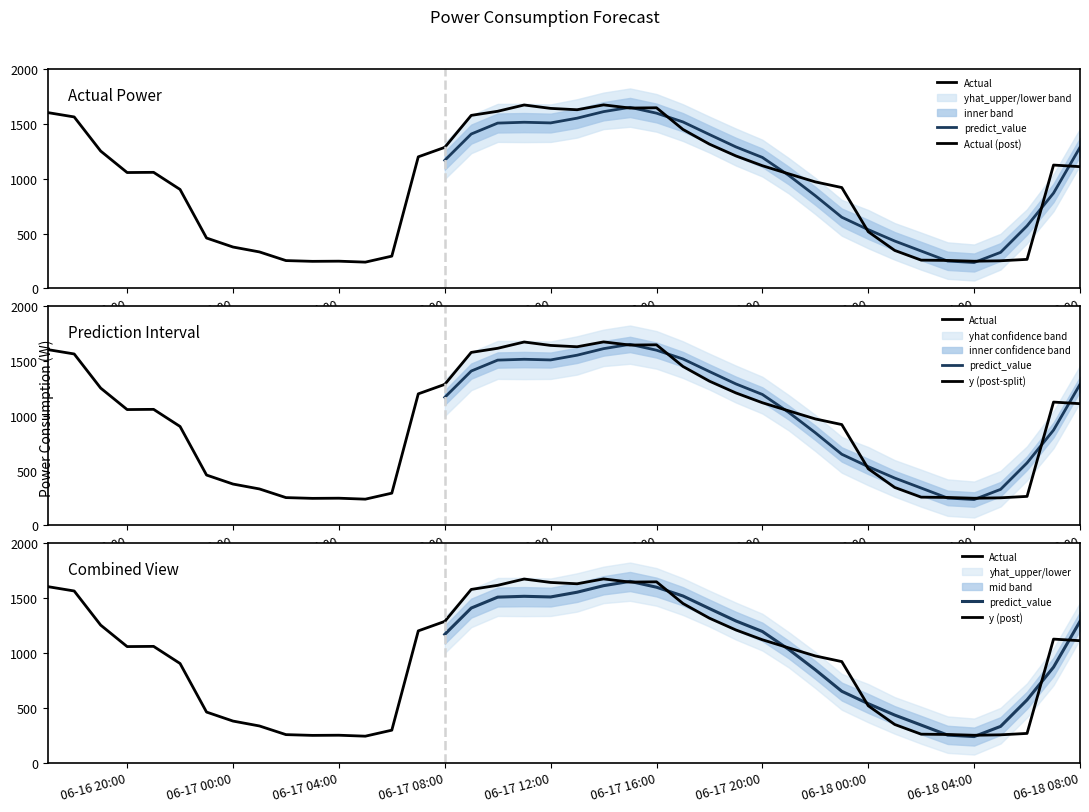

True or false: predict_value has a value of 952.2 at 37.

False